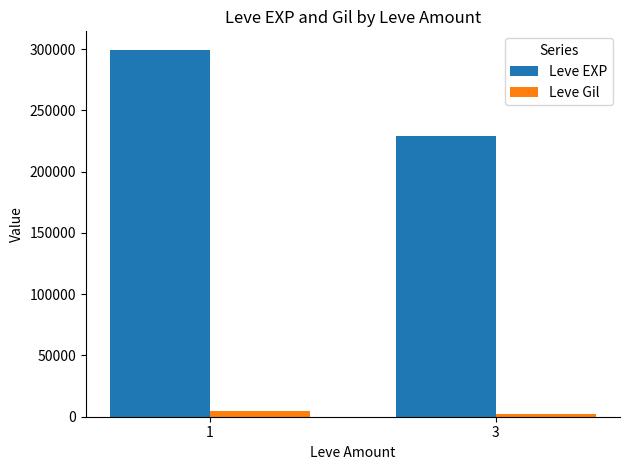

Reading right to left, what are all the values shown in this chart?

Leve EXP: 228970	299480
Leve Gil: 2472	4834